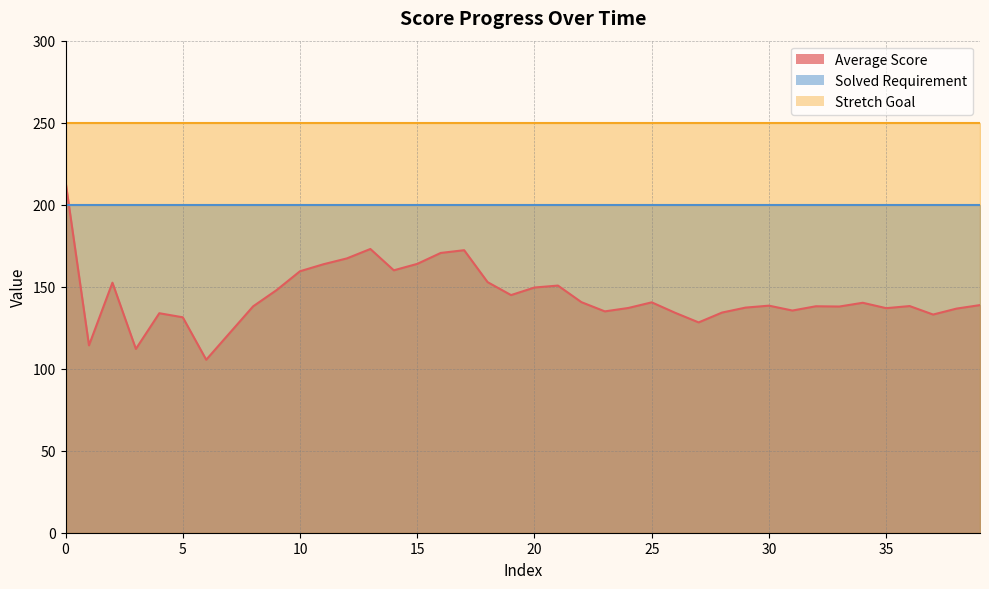

How many lines are shown in the chart?

3